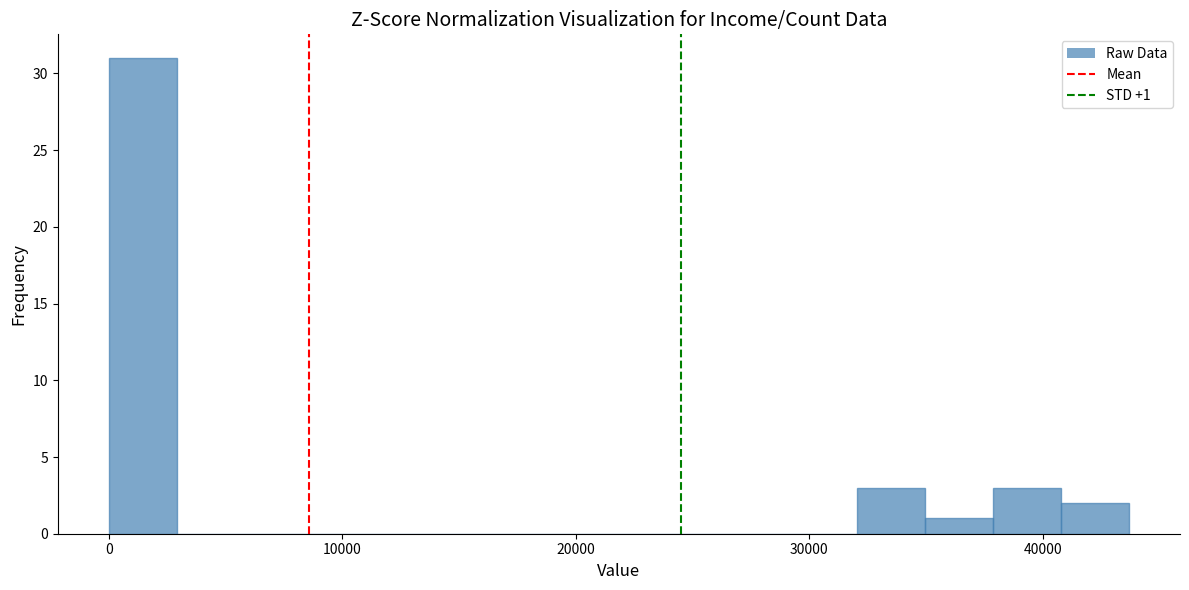

Around what value on the x-axis is the tallest bar? Give the approximate position of its centre, as read against the axis.

1000